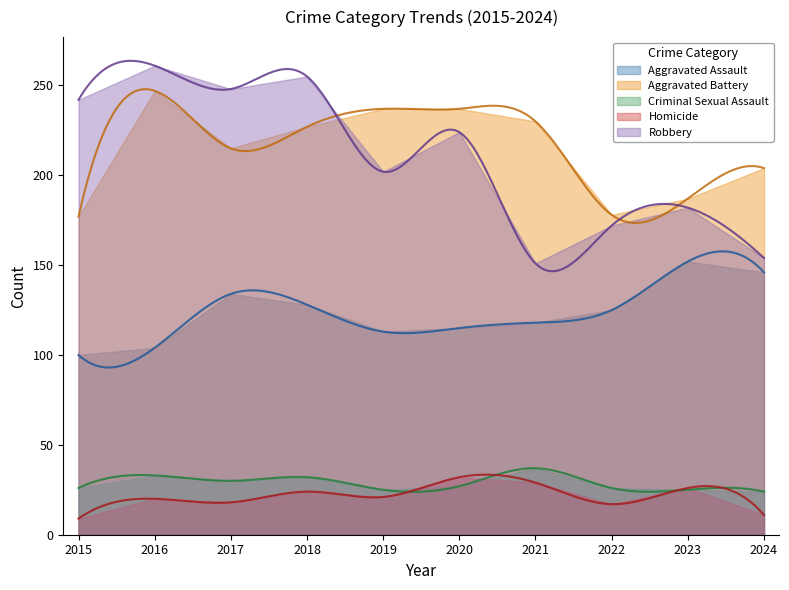

Reading left to right, extract all data points from this chart.

Aggravated Assault: 100	104	134	128	113	115	118	125	152	146
Aggravated Battery: 177	247	215	227	237	237	230	178	187	204
Criminal Sexual Assault: 26	33	30	32	25	27	37	26	25	24
Homicide: 9	20	18	24	21	32	29	17	26	11
Robbery: 242	261	248	255	202	224	151	172	182	154